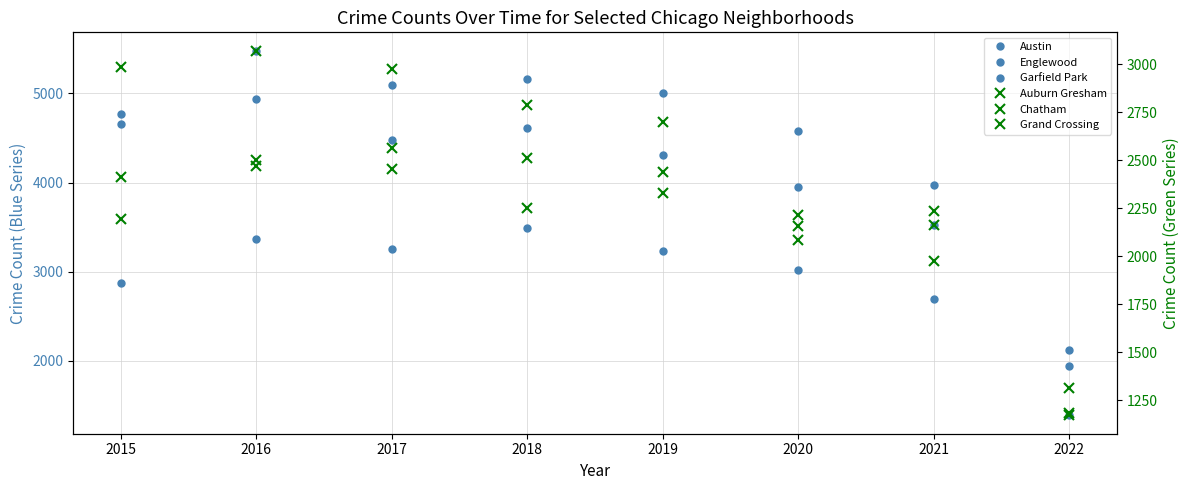

Between which two adjacent categories do Grand Crossing and Chatham first intersect?

2016 and 2017